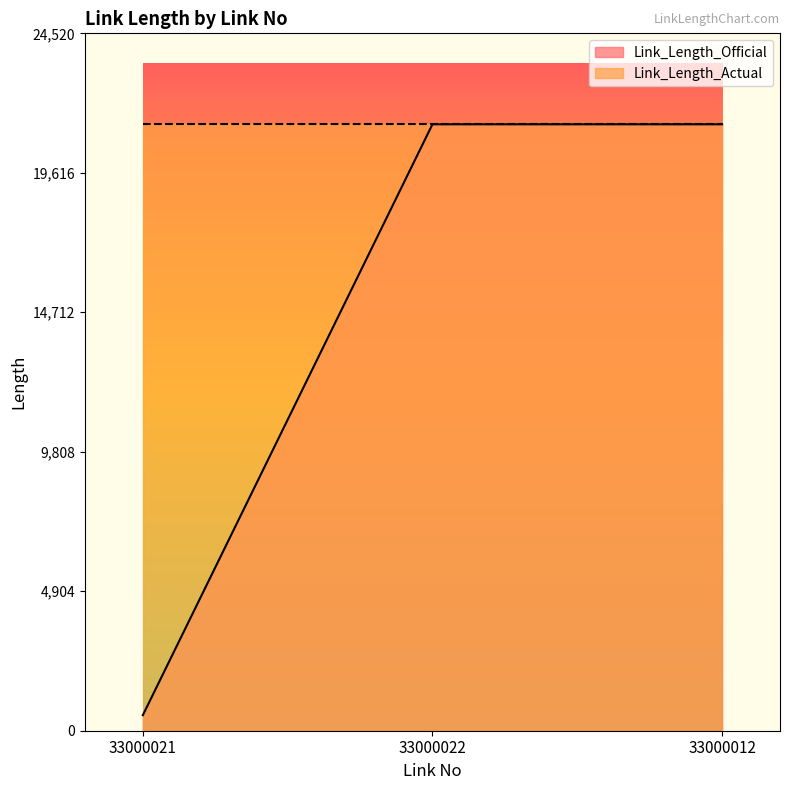

What is the difference between the maximum and minimum values?

20775.4